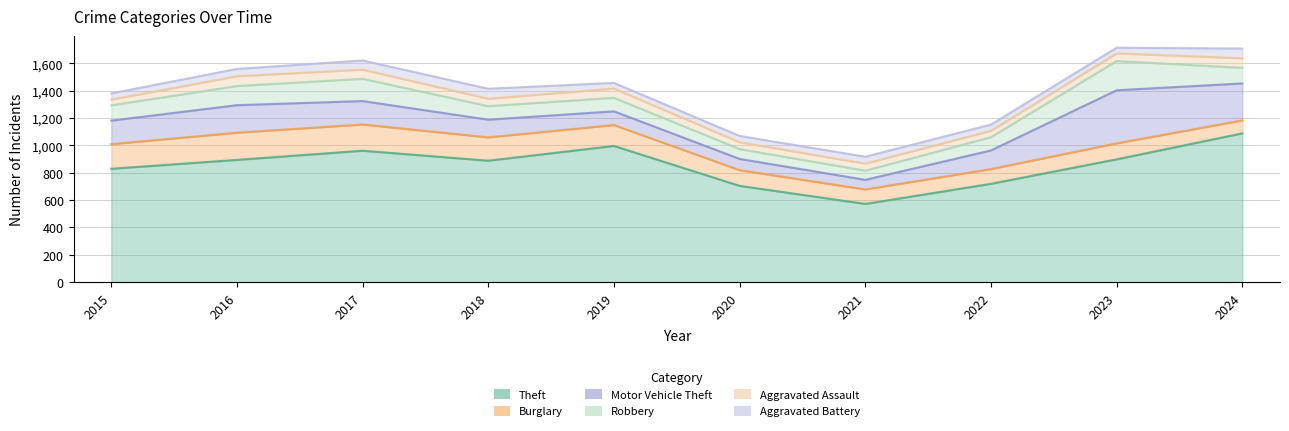

Which category has the highest value across all series?

2024